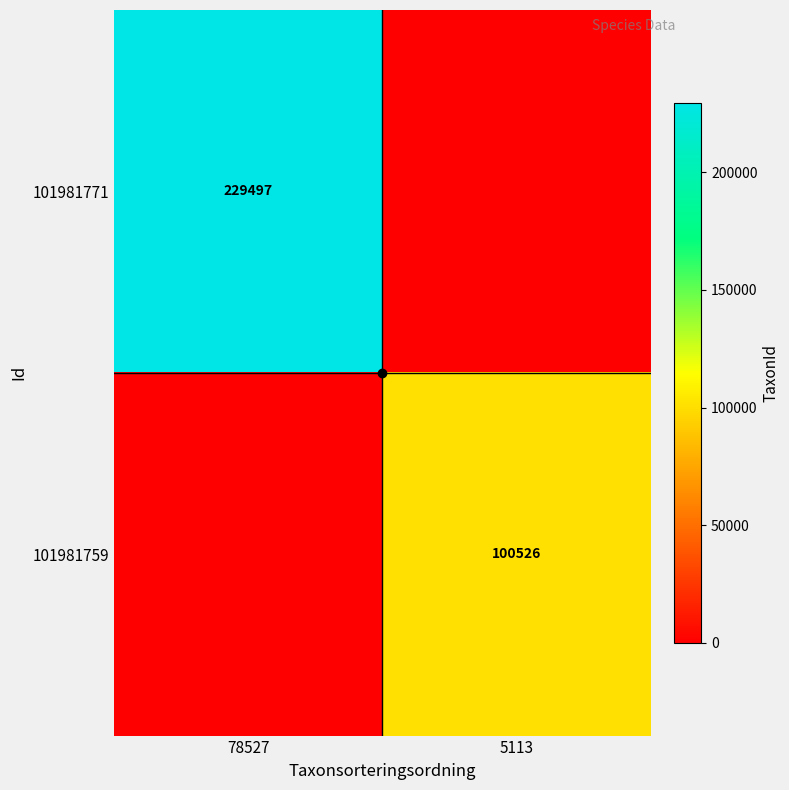

Which category has the lowest value in the 101981771 series?

78527